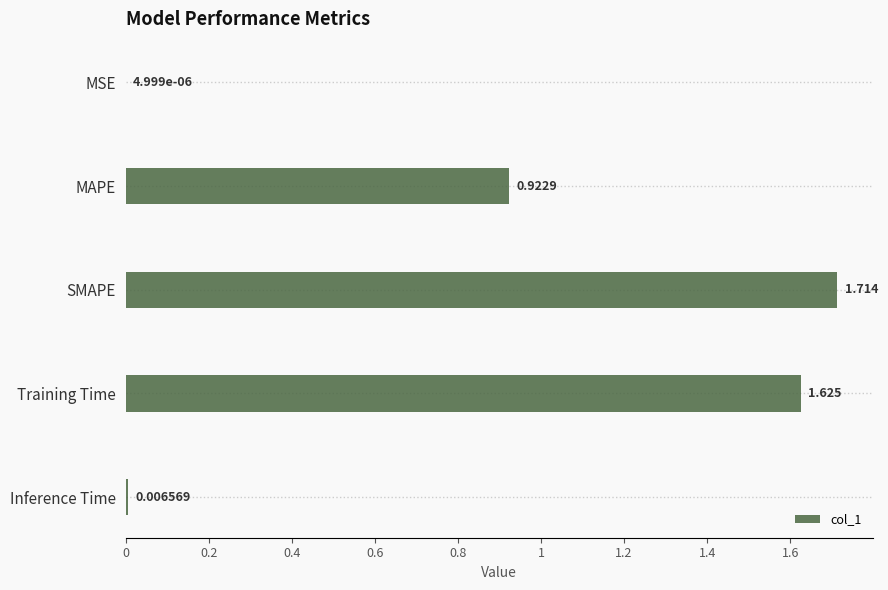

Where is the data nearest to the value 0?

MSE